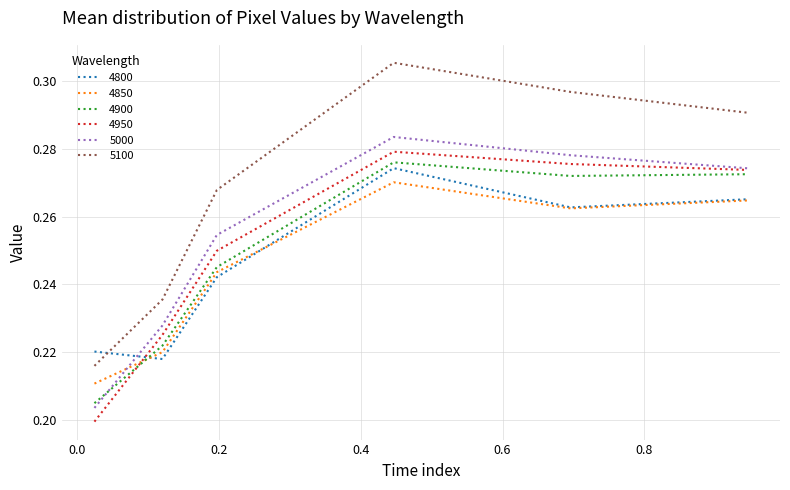

True or false: 4850 and 5100 cross at least once.

False